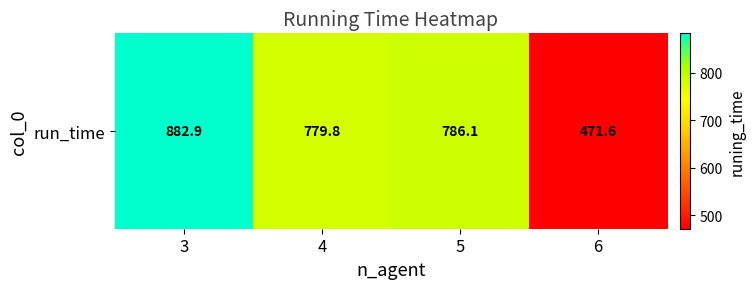

At which label is the value closest to 677?

4